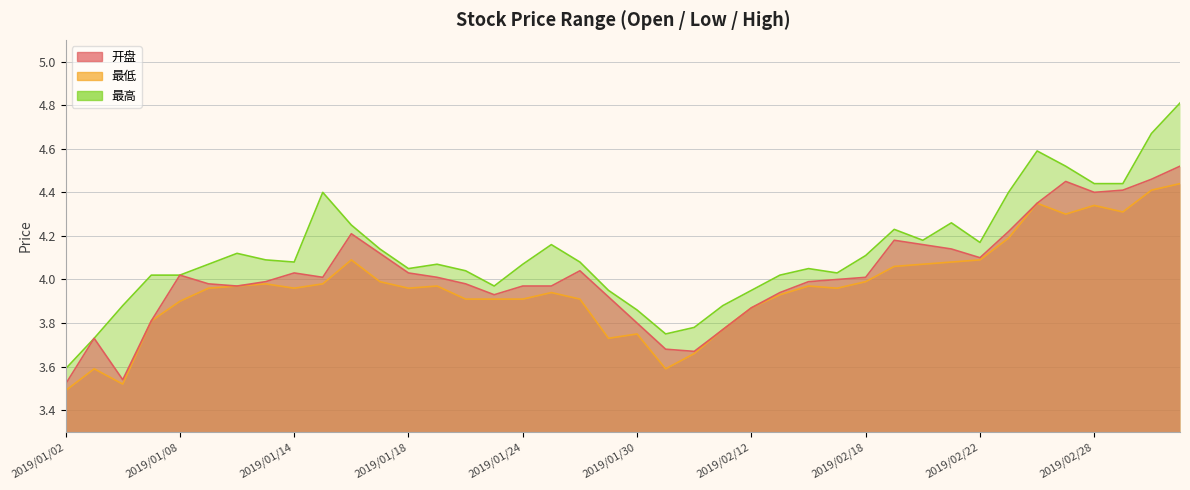

Which series has the largest total across all categories?

最高